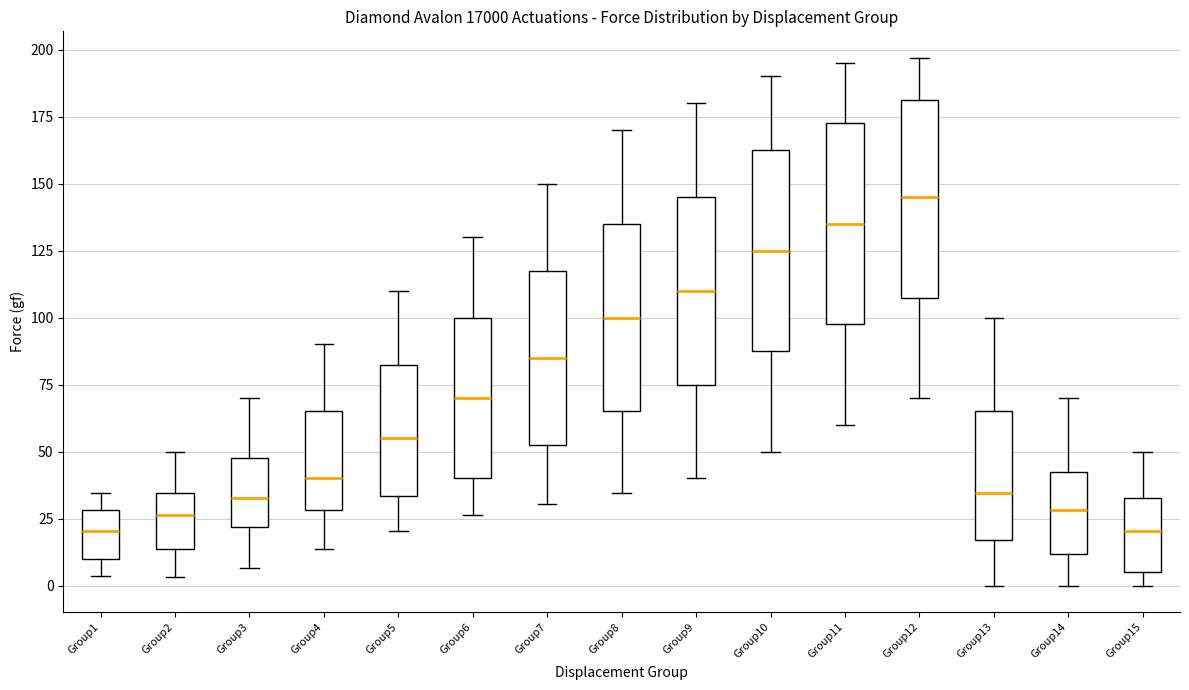

Reading left to right, read every box against the y-axis: the position of its median line, the range the box covers, and the ends of its whiskers. The values are not printed on the chart, so give them approximately, as read against the axis.

Group1: median 20, box 10 to 30, whiskers 5 to 35
Group2: median 25, box 15 to 35, whiskers 5 to 50
Group3: median 35, box 20 to 50, whiskers 5 to 70
Group4: median 40, box 30 to 65, whiskers 15 to 90
Group5: median 55, box 35 to 85, whiskers 20 to 110
Group6: median 70, box 40 to 100, whiskers 25 to 130
Group7: median 85, box 55 to 120, whiskers 30 to 150
Group8: median 100, box 65 to 135, whiskers 35 to 170
Group9: median 110, box 75 to 145, whiskers 40 to 180
Group10: median 125, box 90 to 165, whiskers 50 to 190
Group11: median 135, box 100 to 175, whiskers 60 to 195
Group12: median 145, box 110 to 180, whiskers 70 to 195
Group13: median 35, box 15 to 65, whiskers 0 to 100
Group14: median 30, box 10 to 45, whiskers 0 to 70
Group15: median 20, box 5 to 35, whiskers 0 to 50